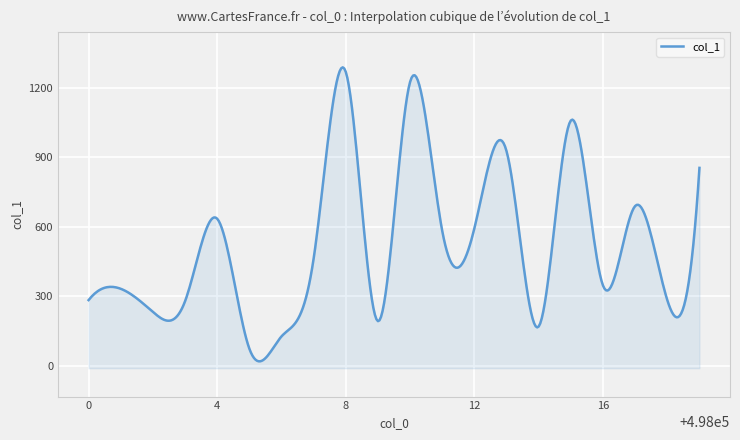

Where is the data nearest to the value 671?

498017